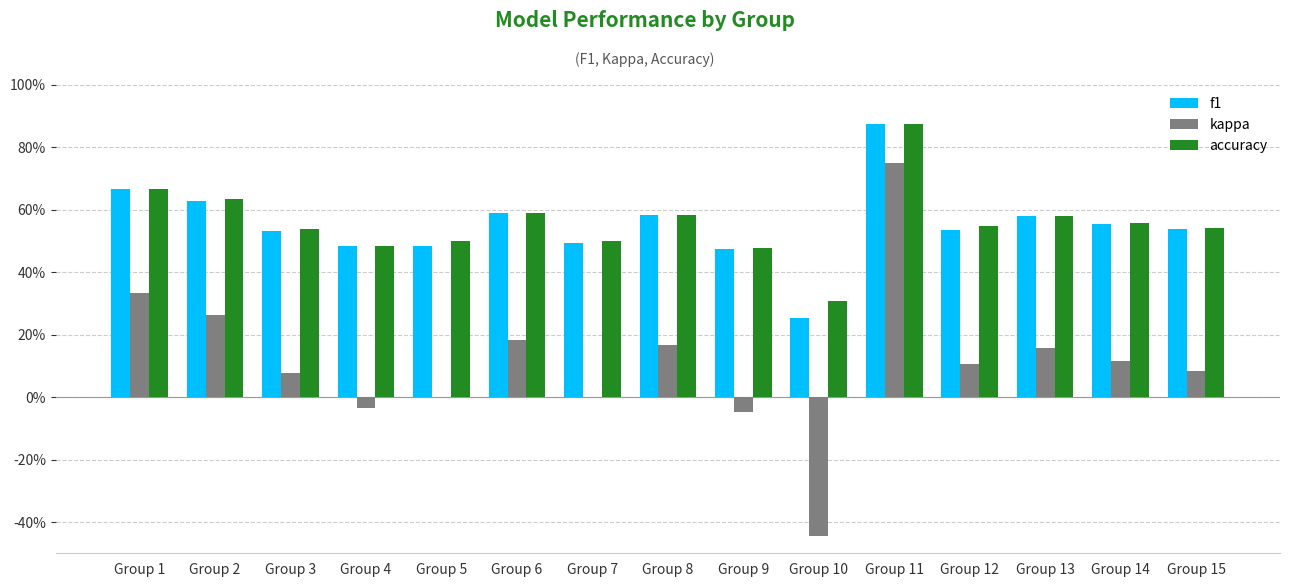

What is the difference between the highest and lowest values at Group 7?

0.5